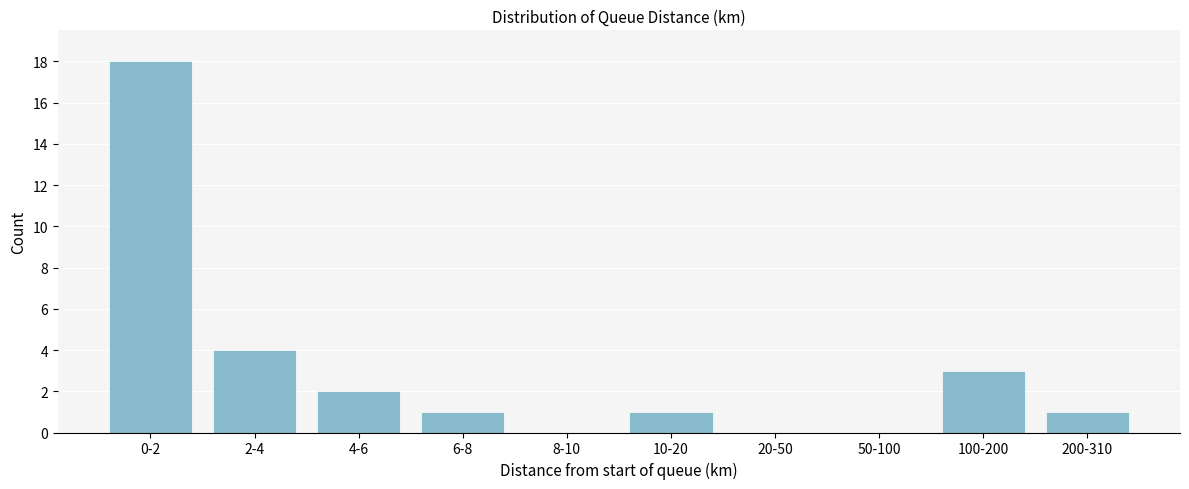

Reading left to right, what are all the values shown in this chart?

0-2=18	2-4=4	4-6=2	6-8=1	8-10=0	10-20=1	20-50=0	50-100=0	100-200=3	200-310=1